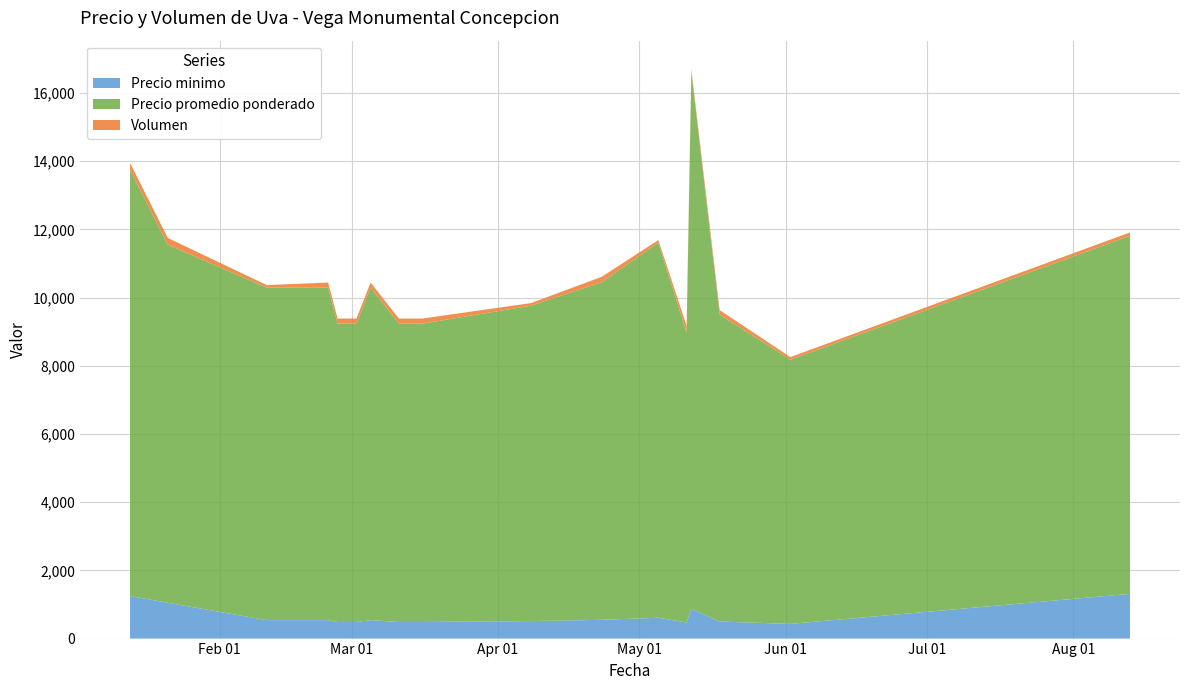

What is the highest value of the Precio minimo series?

1312.0